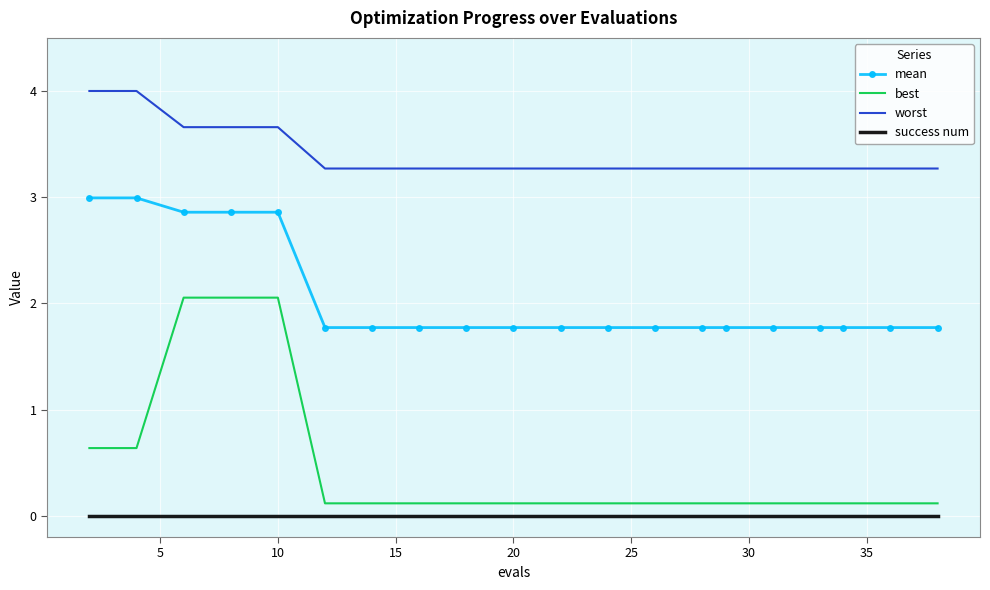

What is the difference between the maximum and minimum values in the worst series?

0.7